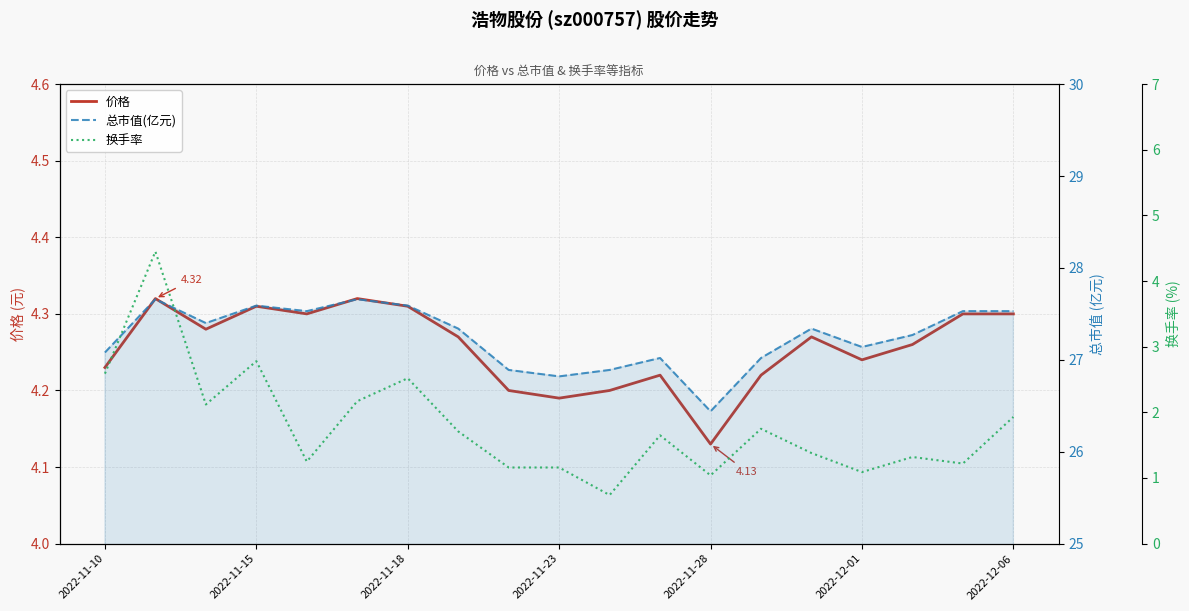

True or false: 价格 has more than 1 points higher than both neighbors.

True